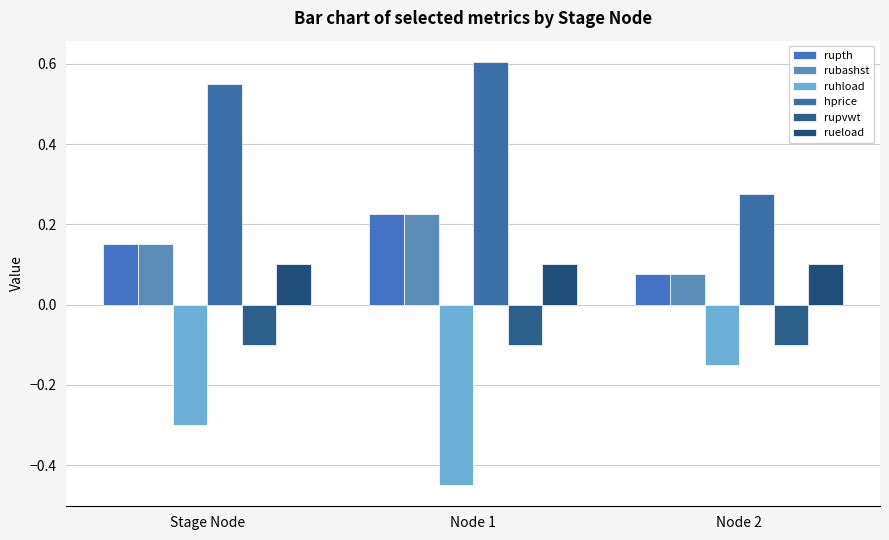

The value of rubashst at Stage Node is 0.1. True or false?

True